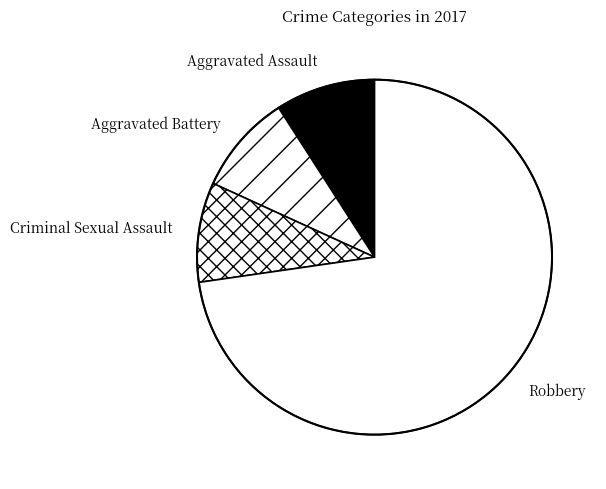

How many segments does this pie chart have?

4